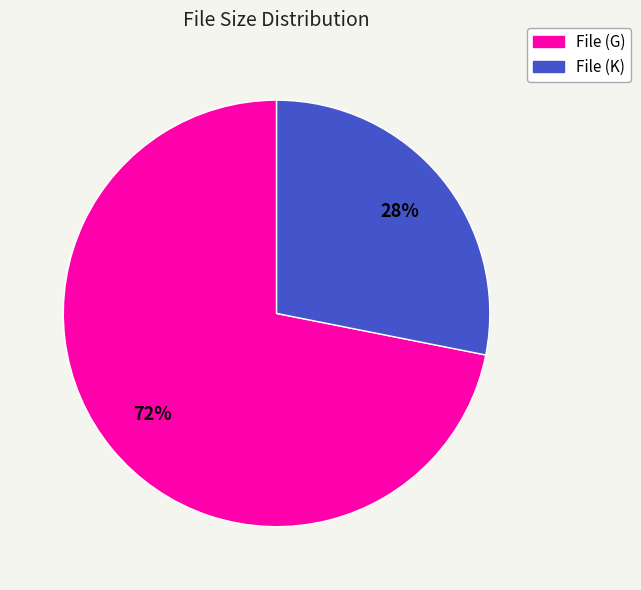

To the nearest percent, what is the difference between the largest and smallest slice percentages?

44%